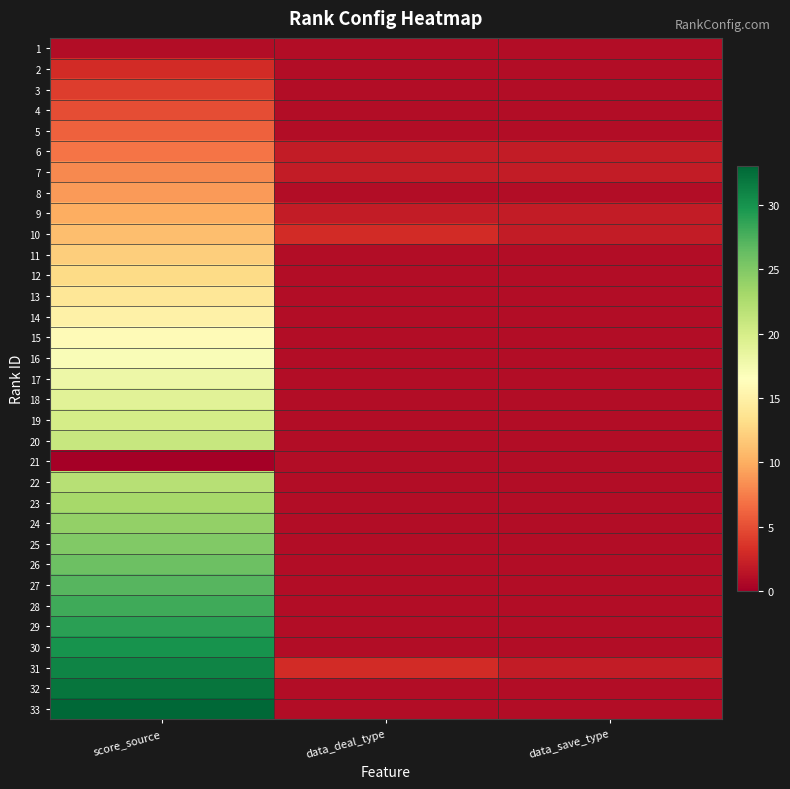

Reading left to right, what are all the values shown in this chart?

1: score_source=1	data_deal_type=1	data_save_type=1
2: score_source=3	data_deal_type=1	data_save_type=1
3: score_source=4	data_deal_type=1	data_save_type=1
4: score_source=5	data_deal_type=1	data_save_type=1
5: score_source=6	data_deal_type=1	data_save_type=1
6: score_source=7	data_deal_type=2	data_save_type=2
7: score_source=8	data_deal_type=2	data_save_type=2
8: score_source=9	data_deal_type=1	data_save_type=1
9: score_source=10	data_deal_type=2	data_save_type=2
10: score_source=11	data_deal_type=3	data_save_type=2
11: score_source=12	data_deal_type=1	data_save_type=1
12: score_source=13	data_deal_type=1	data_save_type=1
13: score_source=14	data_deal_type=1	data_save_type=1
14: score_source=15	data_deal_type=1	data_save_type=1
15: score_source=16	data_deal_type=1	data_save_type=1
16: score_source=17	data_deal_type=1	data_save_type=1
17: score_source=18	data_deal_type=1	data_save_type=1
18: score_source=19	data_deal_type=1	data_save_type=1
19: score_source=20	data_deal_type=1	data_save_type=1
20: score_source=21	data_deal_type=1	data_save_type=1
21: score_source=0	data_deal_type=1	data_save_type=1
22: score_source=22	data_deal_type=1	data_save_type=1
23: score_source=23	data_deal_type=1	data_save_type=1
24: score_source=24	data_deal_type=1	data_save_type=1
25: score_source=25	data_deal_type=1	data_save_type=1
26: score_source=26	data_deal_type=1	data_save_type=1
27: score_source=27	data_deal_type=1	data_save_type=1
28: score_source=28	data_deal_type=1	data_save_type=1
29: score_source=29	data_deal_type=1	data_save_type=1
30: score_source=30	data_deal_type=1	data_save_type=1
31: score_source=31	data_deal_type=3	data_save_type=2
32: score_source=32	data_deal_type=1	data_save_type=1
33: score_source=33	data_deal_type=1	data_save_type=1